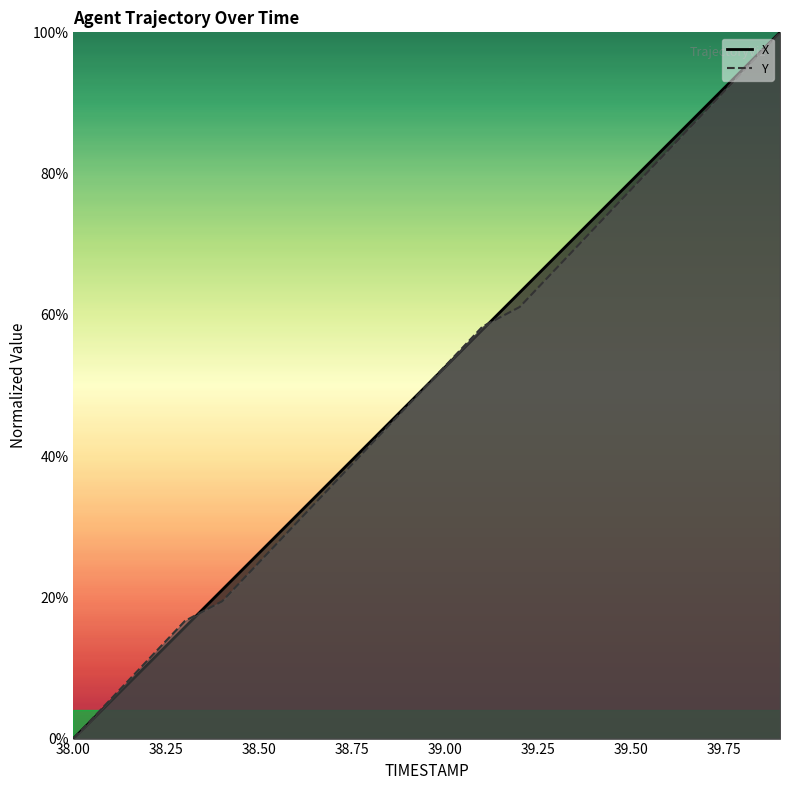

At how many categories does at least one series exceed 88?

3